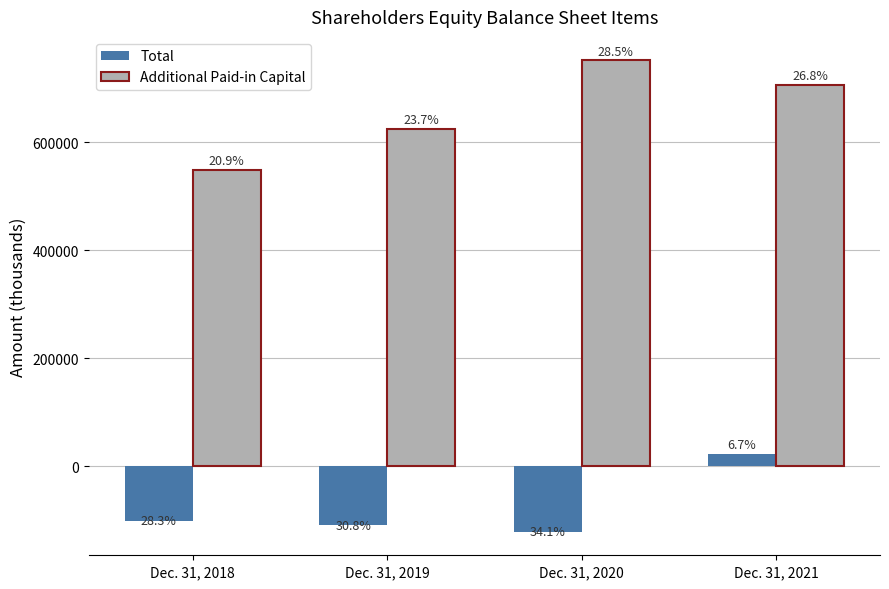

What is the value of the Total bar at the 4th from the left?

23780